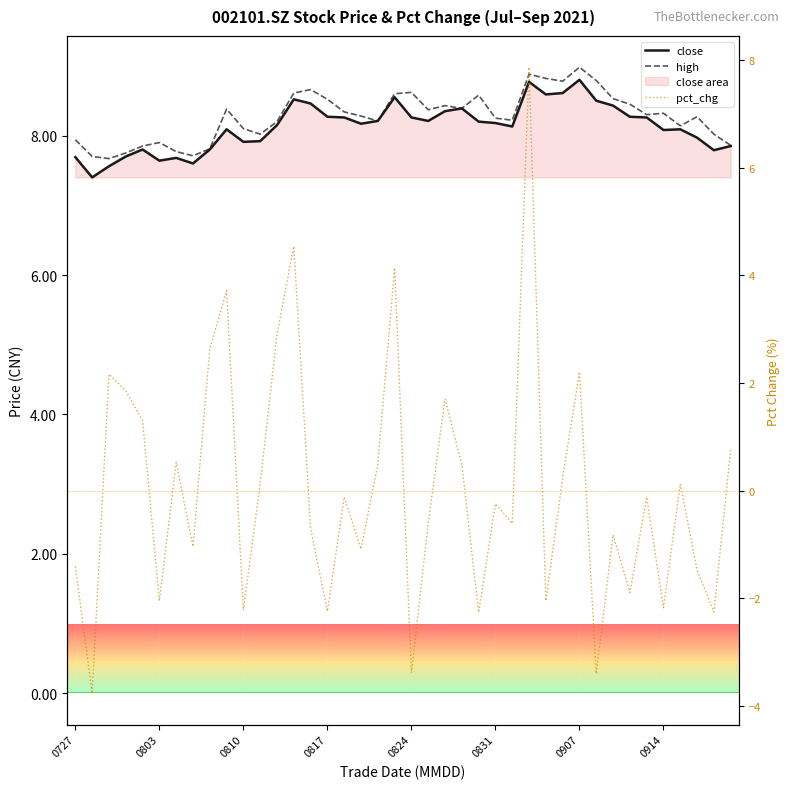

At how many categories does at least one series exceed 7?

40